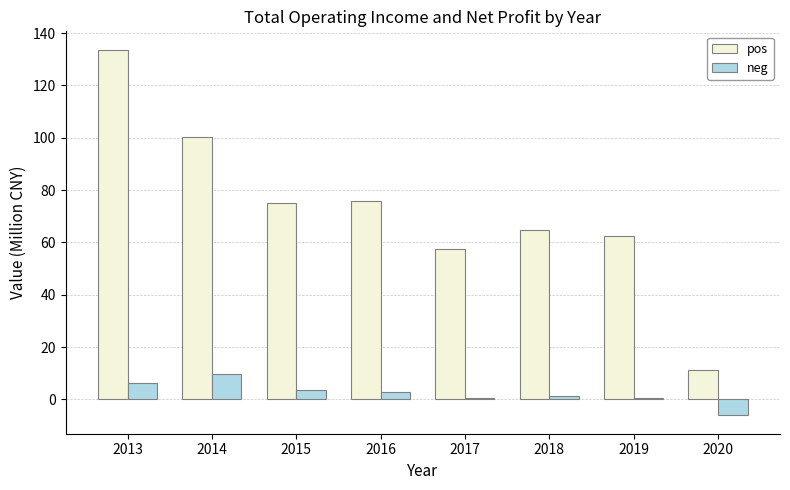

What is the difference between the highest and lowest values at 2015?

71.6